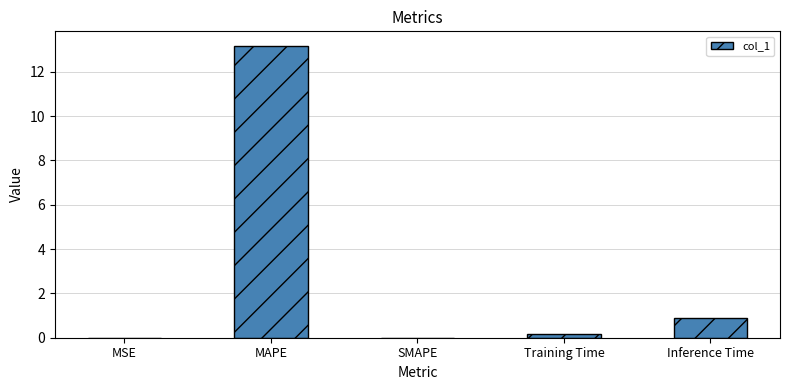

Are the bars grouped side by side (vs. stacked)?

No